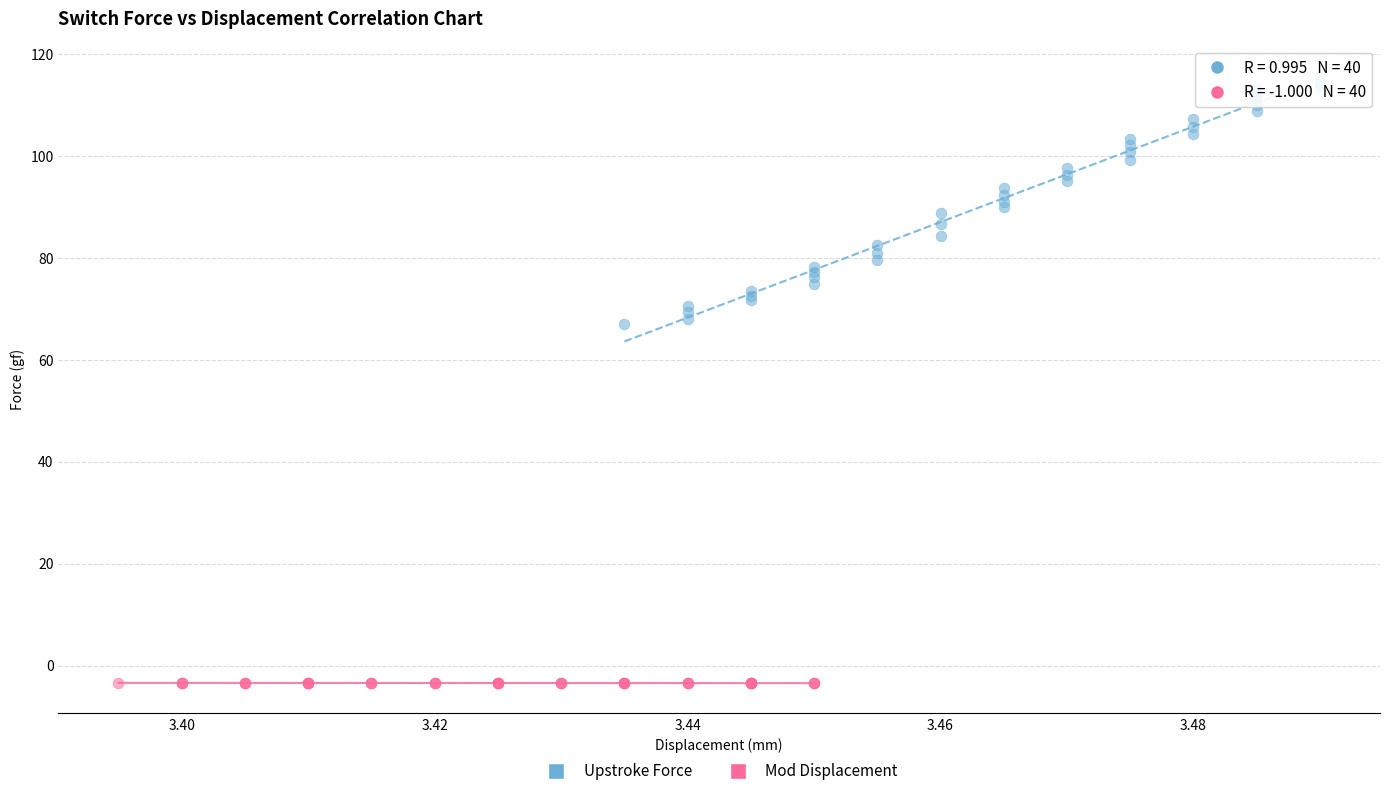

Which series contains the highest Y value?

Upstroke Force